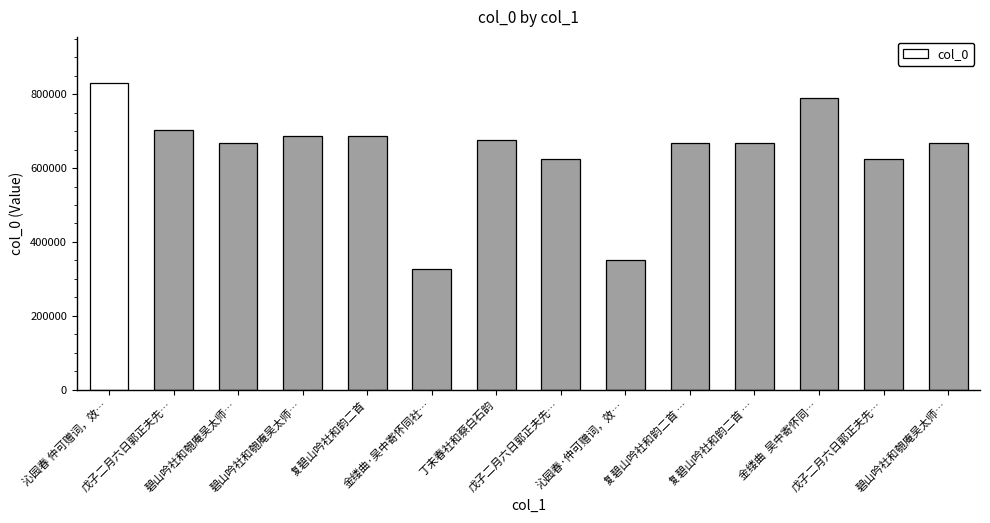

Which label corresponds to the largest value in the chart?

沁园春 仲可赠词，效…